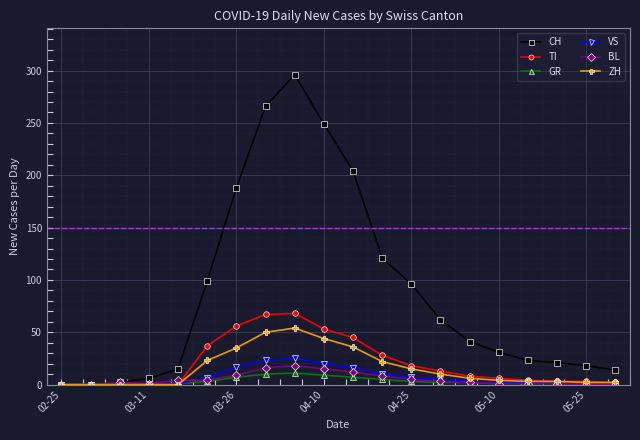

At how many categories does at least one series exceed 154?

5